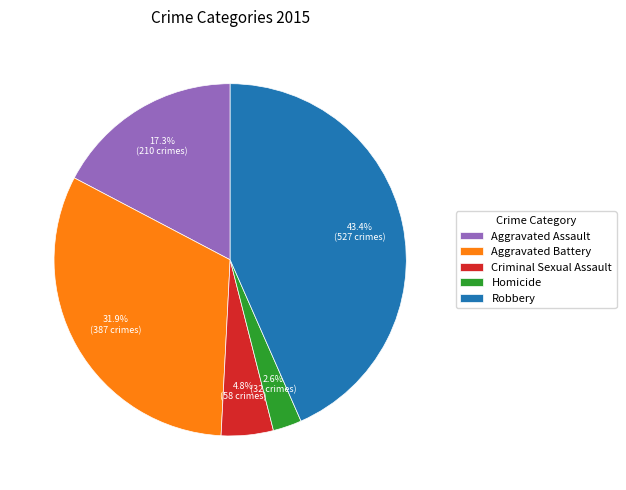

Does any single category account for the majority?

No